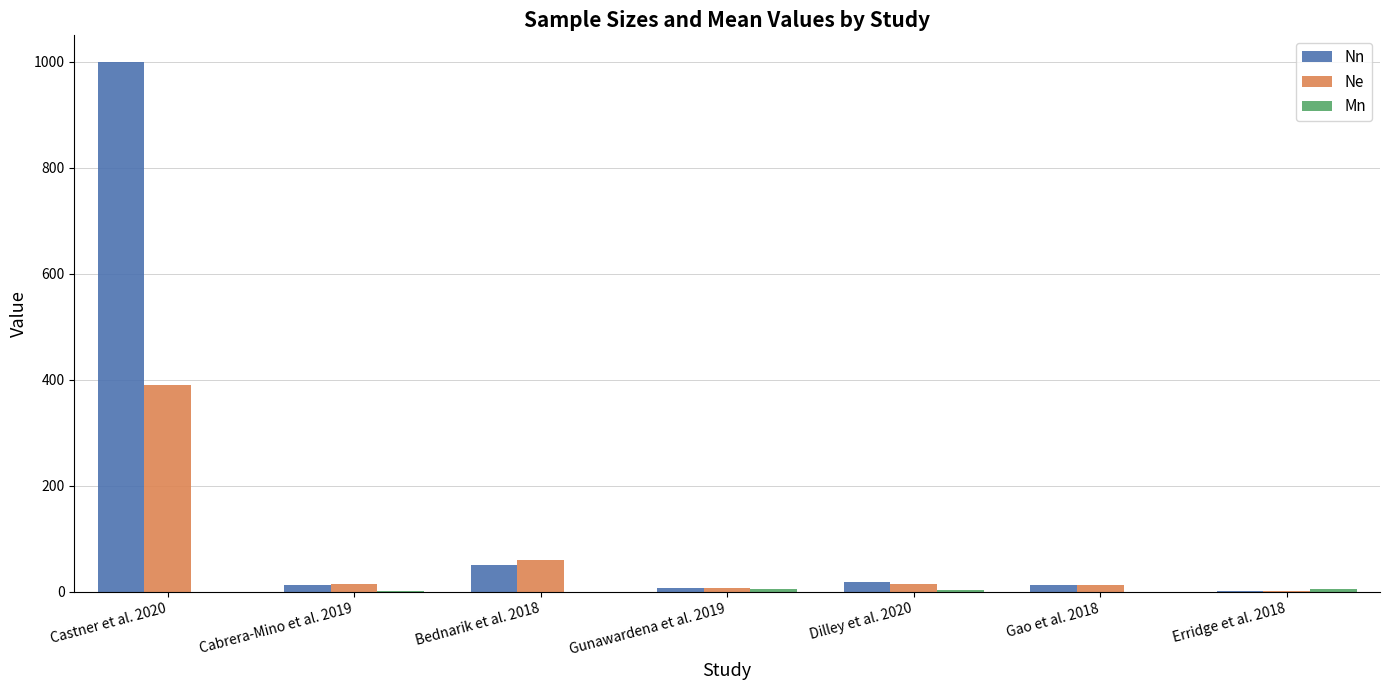

Which series has the largest total across all categories?

Nn